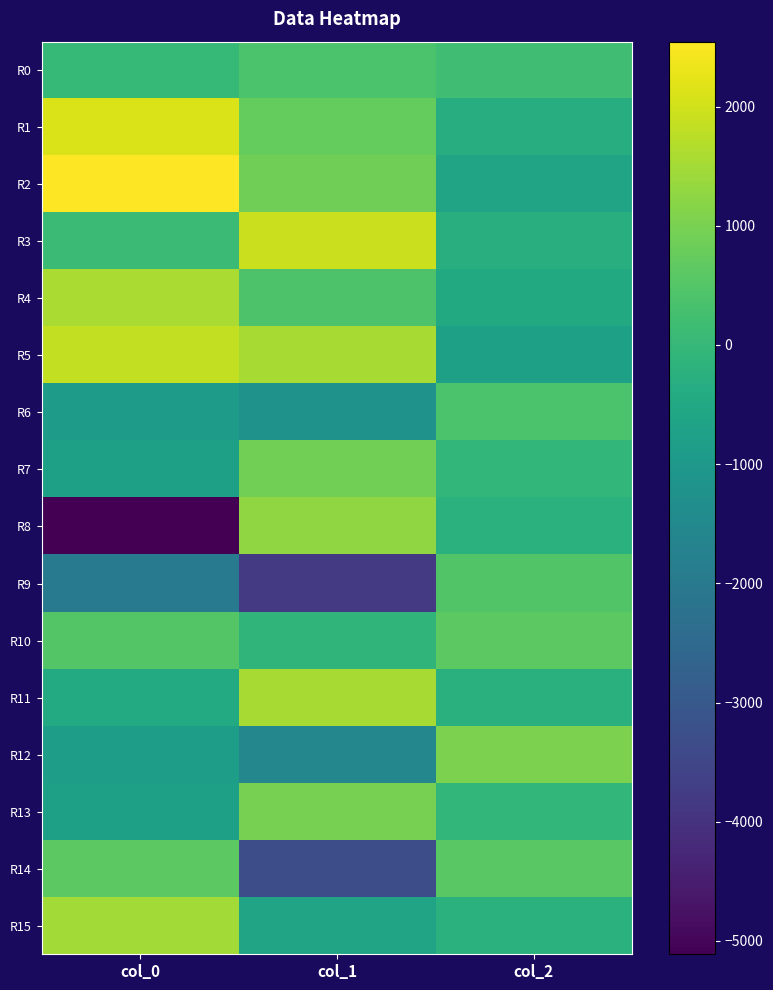

Reading left to right, transcribe all the data shown in this chart.

R0: col_0=10.5	col_1=372.7	col_2=185.8
R1: col_0=2117.6	col_1=731.2	col_2=-338.3
R2: col_0=2544.3	col_1=883.7	col_2=-643.7
R3: col_0=93.6	col_1=1929.4	col_2=-310.2
R4: col_0=1560.0	col_1=398.3	col_2=-455.3
R5: col_0=1844.8	col_1=1550.9	col_2=-761.3
R6: col_0=-903.7	col_1=-1165.3	col_2=385.7
R7: col_0=-762.0	col_1=907.3	col_2=-29.7
R8: col_0=-5111.8	col_1=1286.3	col_2=-233.5
R9: col_0=-1973.0	col_1=-3816.7	col_2=475.0
R10: col_0=490.7	col_1=-91.4	col_2=628.9
R11: col_0=-439.2	col_1=1556.5	col_2=-255.1
R12: col_0=-817.6	col_1=-1575.3	col_2=1046.1
R13: col_0=-764.4	col_1=969.9	col_2=-39.7
R14: col_0=630.2	col_1=-3303.9	col_2=573.3
R15: col_0=1480.1	col_1=-633.5	col_2=-227.8